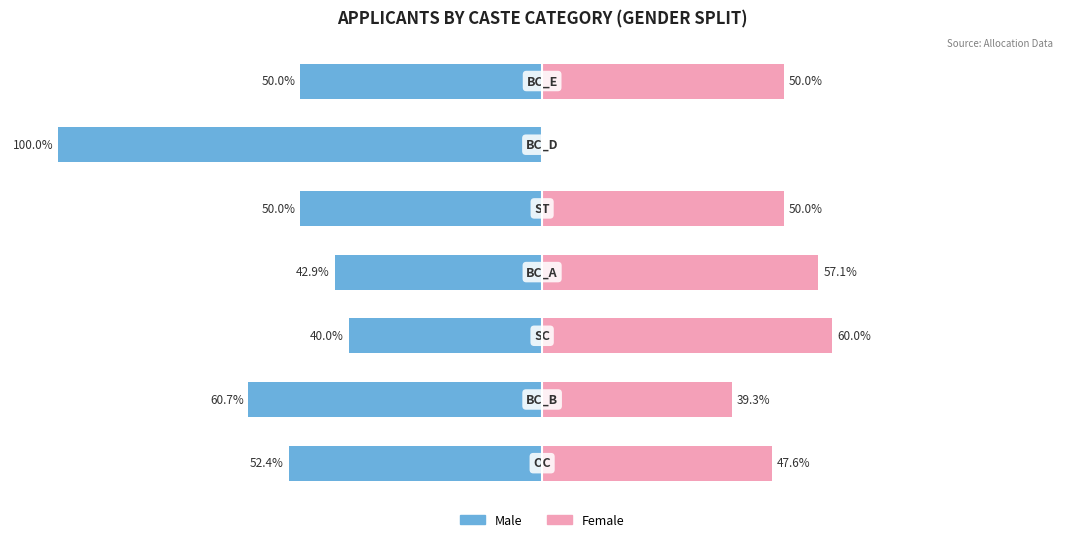

Count the number of data series in this chart.

2